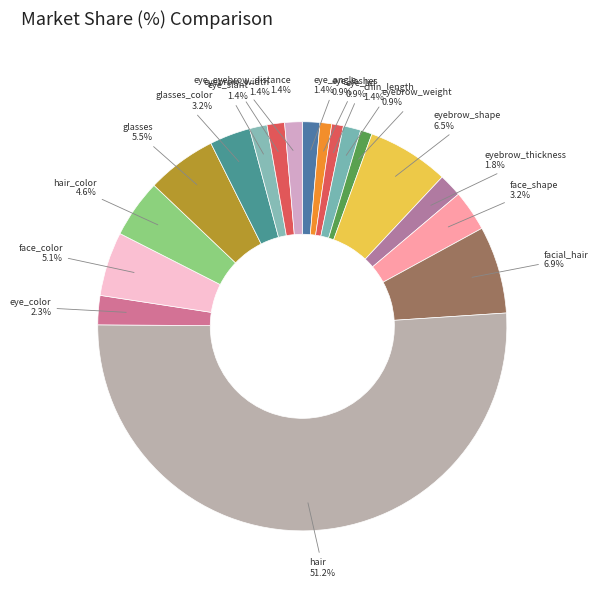

Count the number of slices in the pie.

18